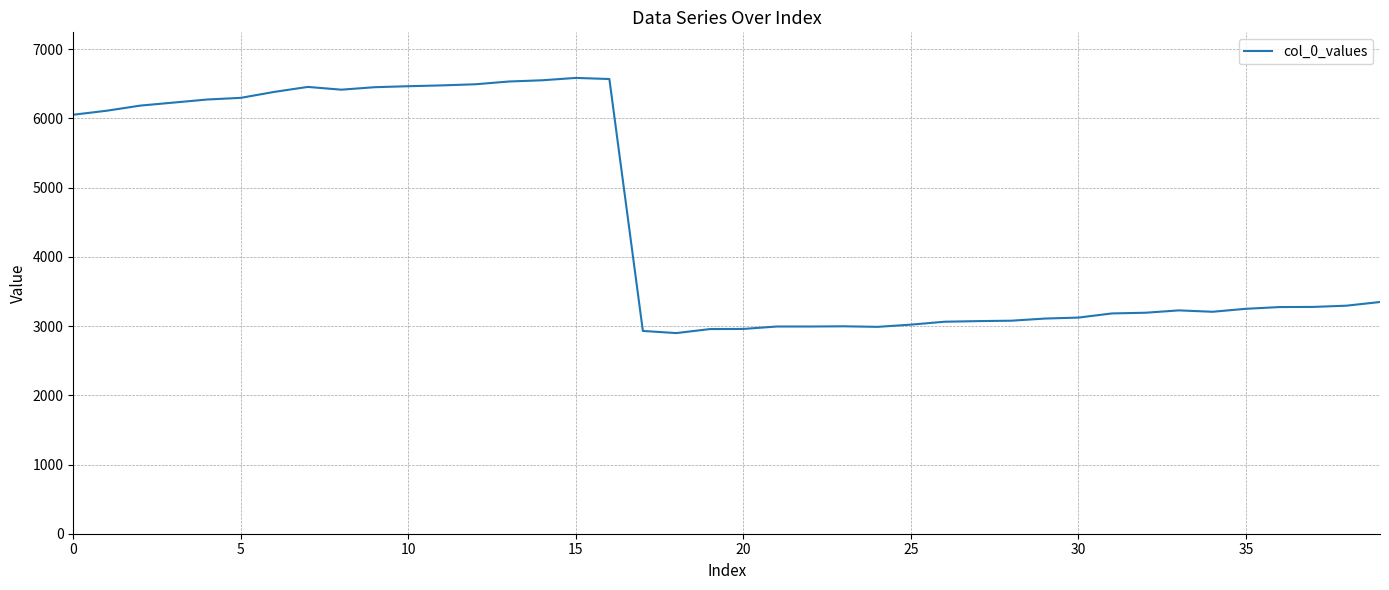

What is the difference between the maximum and minimum values?

3687